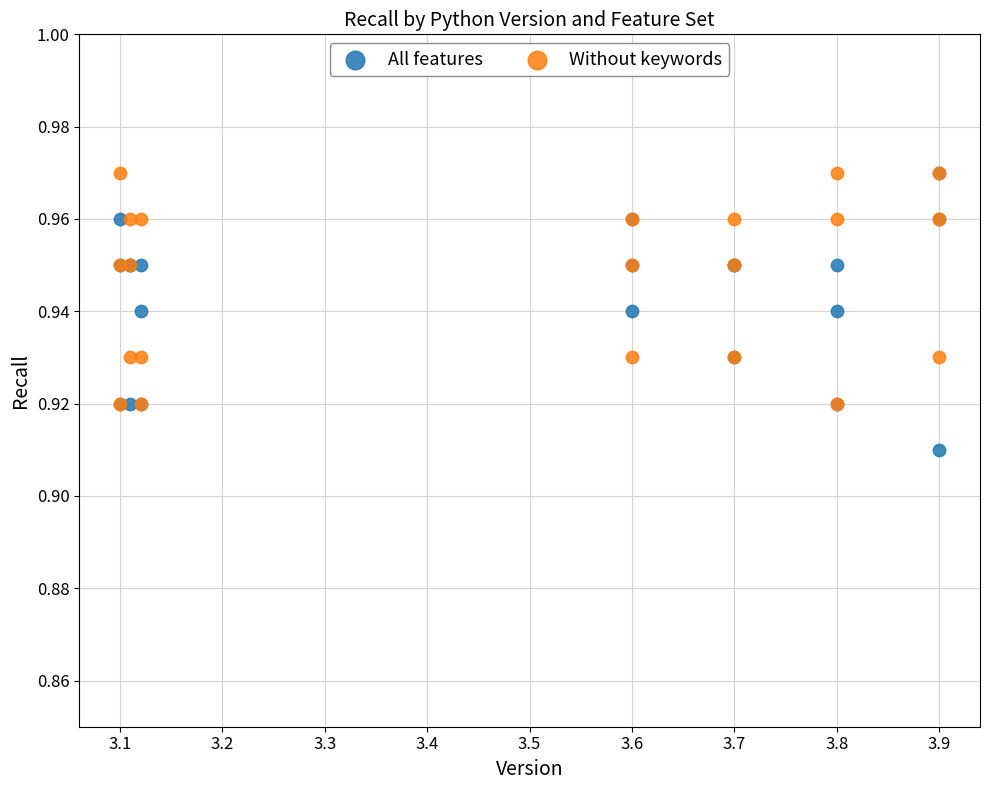

What are all the series names shown in the legend?

All features, Without keywords